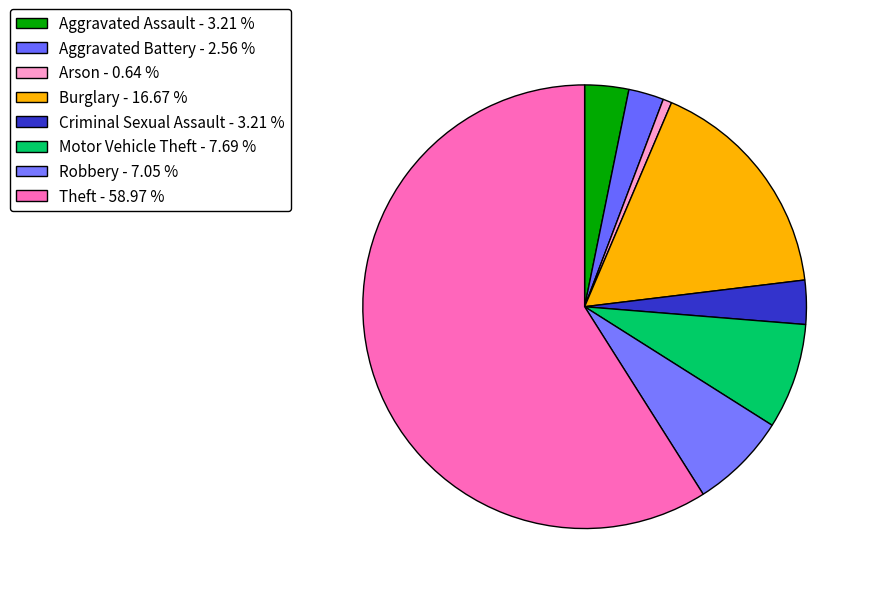

Does any single category account for the majority?

Yes